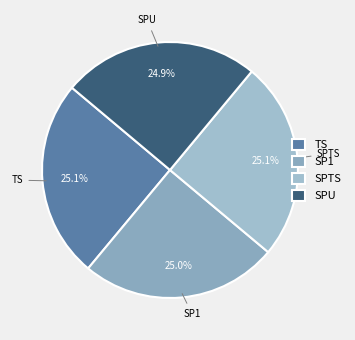

True or false: TS accounts for 25% of the total.

True